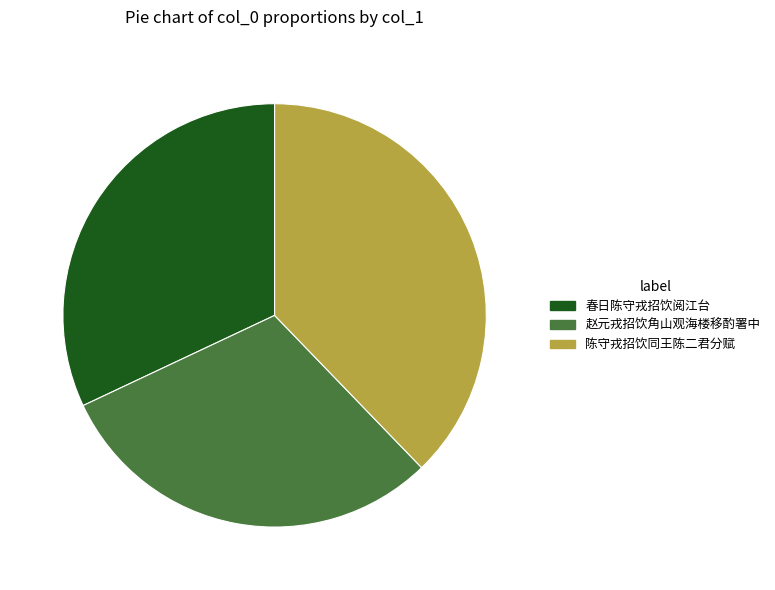

Which slice is the smallest?

赵元戎招饮角山观海楼移酌署中